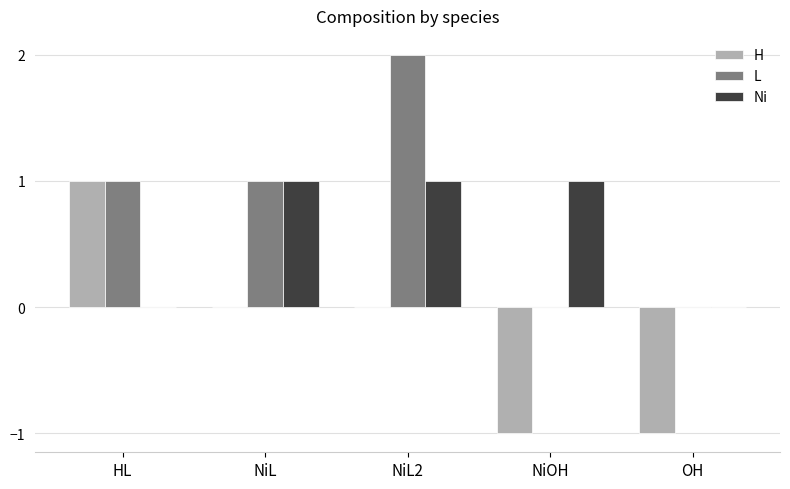

Between NiL and NiL2, which series saw the biggest shift?

L